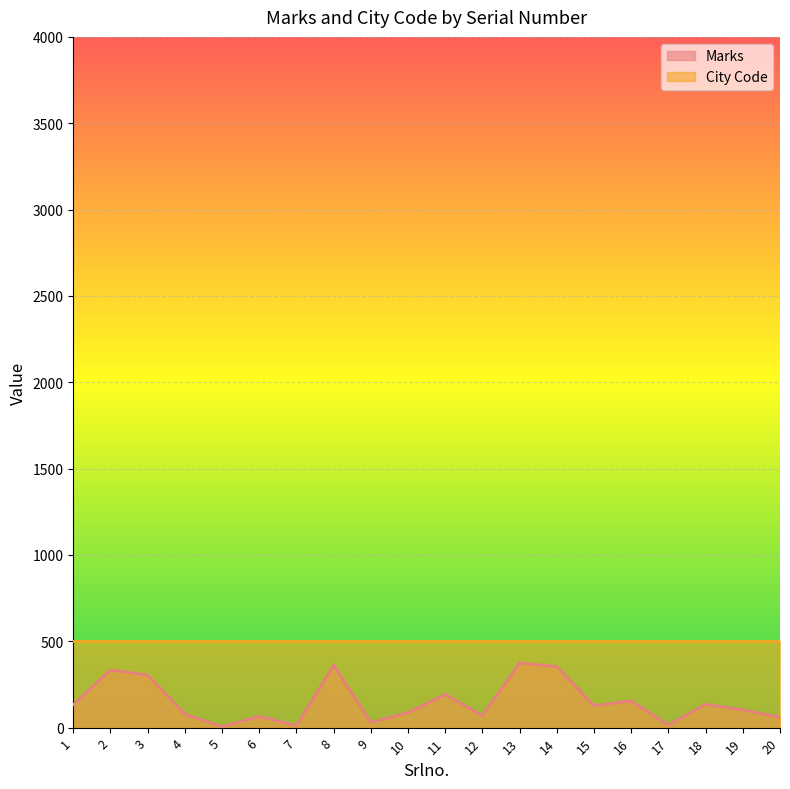

Rank the categories by value from lowest to highest.

5, 7, 17, 9, 20, 6, 12, 4, 10, 19, 15, 1, 18, 16, 11, 3, 2, 14, 8, 13